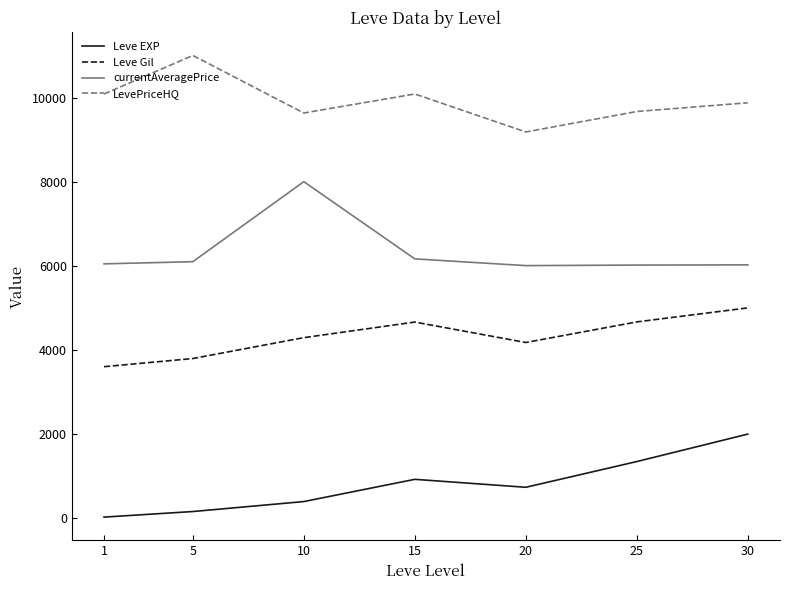

Rank the series at 1 from lowest to highest value.

Leve EXP, Leve Gil, currentAveragePrice, LevePriceHQ